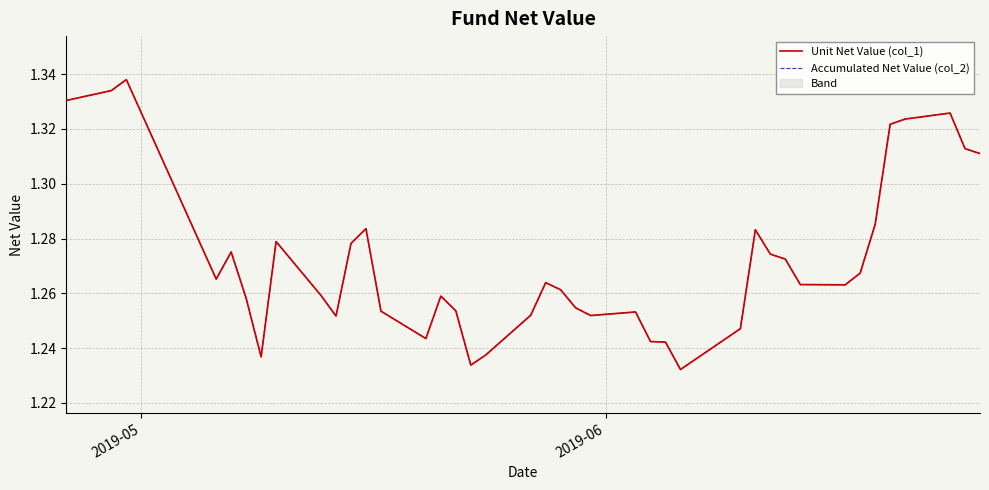

Which series has the largest total across all categories?

Unit Net Value (col_1)